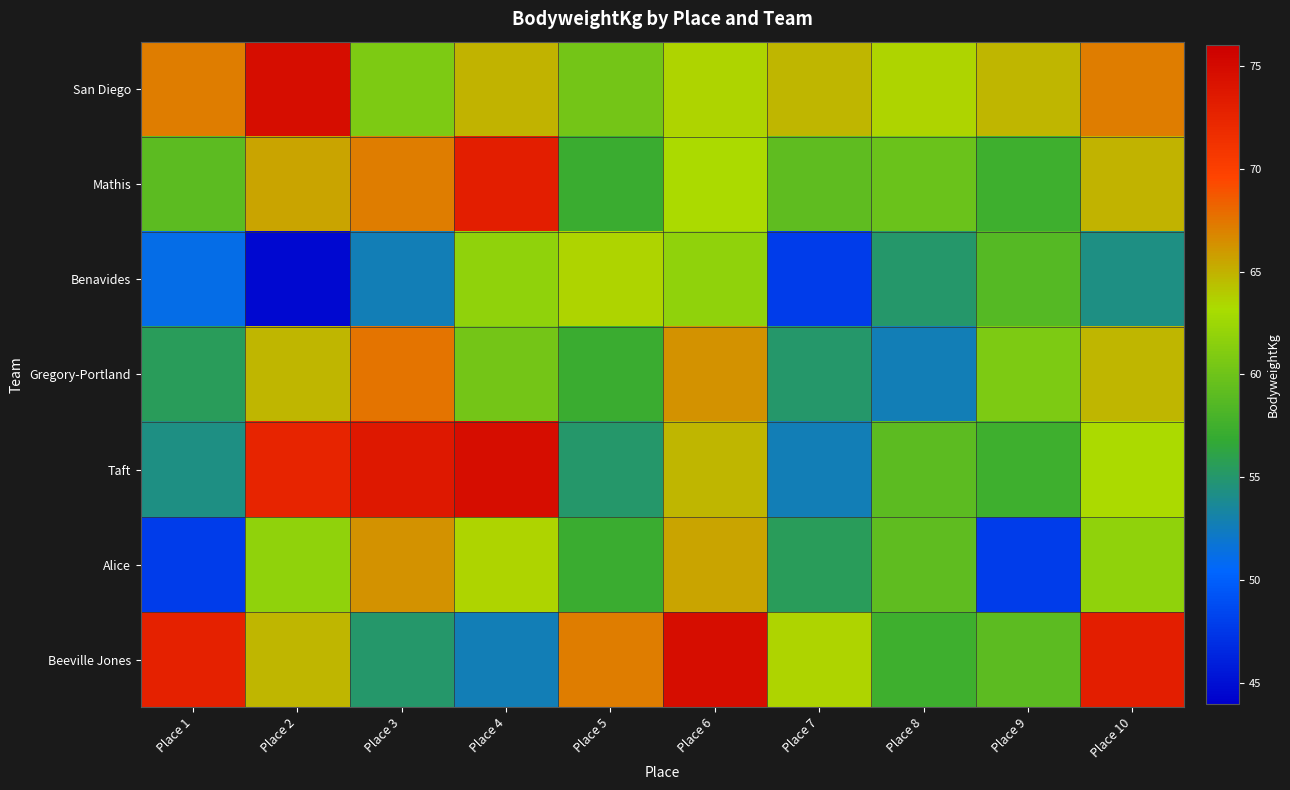

Reading left to right, list all the values displayed in this chart.

San Diego: Place 1=67.1	Place 2=74.7	Place 3=60.9	Place 4=65.0	Place 5=60.3	Place 6=63.5	Place 7=64.8	Place 8=63.5	Place 9=64.9	Place 10=67.1
Mathis: Place 1=59.1	Place 2=65.5	Place 3=67.1	Place 4=73.0	Place 5=57.2	Place 6=63.3	Place 7=59.2	Place 8=59.9	Place 9=57.4	Place 10=65.0
Benavides: Place 1=51.2	Place 2=44.5	Place 3=52.7	Place 4=61.9	Place 5=63.5	Place 6=61.9	Place 7=47.8	Place 8=55.1	Place 9=58.7	Place 10=54.2
Gregory-Portland: Place 1=55.5	Place 2=64.9	Place 3=67.6	Place 4=60.3	Place 5=57.1	Place 6=66.3	Place 7=55.1	Place 8=52.7	Place 9=60.9	Place 10=64.8
Taft: Place 1=54.2	Place 2=72.6	Place 3=73.7	Place 4=74.7	Place 5=55.1	Place 6=64.9	Place 7=52.7	Place 8=59.1	Place 9=57.4	Place 10=63.3
Alice: Place 1=47.8	Place 2=61.9	Place 3=66.3	Place 4=63.5	Place 5=57.2	Place 6=65.5	Place 7=55.5	Place 8=59.2	Place 9=47.8	Place 10=61.9
Beeville Jones: Place 1=72.8	Place 2=64.8	Place 3=55.1	Place 4=52.7	Place 5=67.1	Place 6=74.7	Place 7=63.5	Place 8=57.4	Place 9=59.1	Place 10=73.0